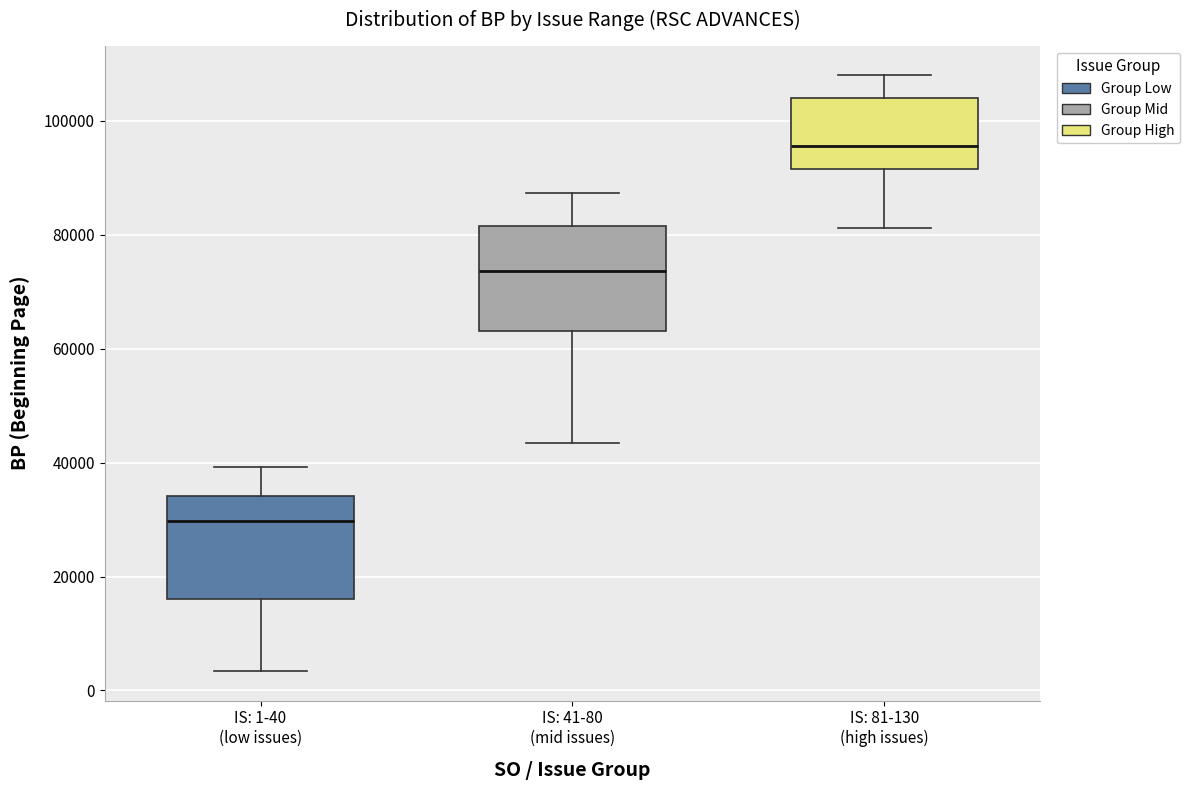

Reading left to right, transcribe this box plot: for each box, give where its median line is, the range the box spans, and where its two whiskers end, as read against the y-axis. The values are not printed on the chart, so give them approximately, as read against the axis.

IS: 1-40 (low issues): median 30000, box 16000 to 34000, whiskers 4000 to 40000
IS: 41-80 (mid issues): median 74000, box 64000 to 82000, whiskers 44000 to 88000
IS: 81-130 (high issues): median 96000, box 92000 to 104000, whiskers 82000 to 108000